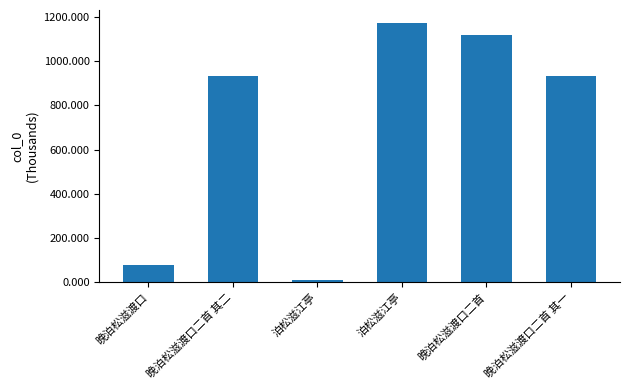

Does the chart contain any negative values?

No